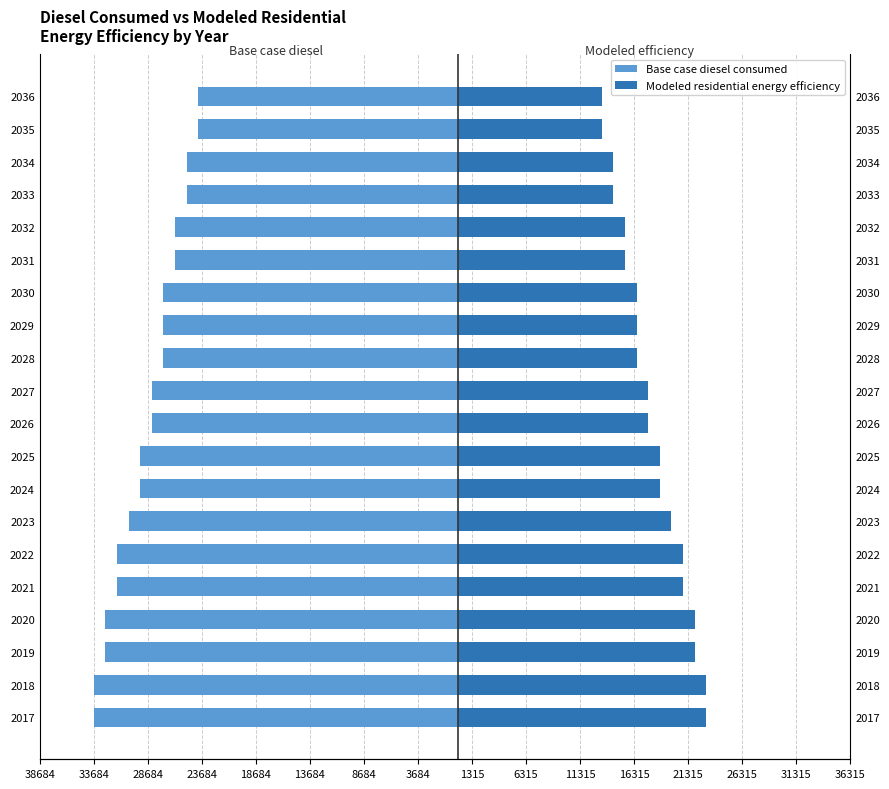

How many bars are there in each group?

2